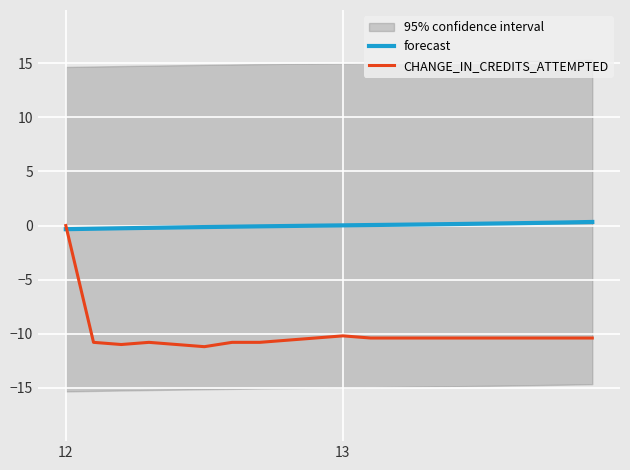

Between which two adjacent categories do forecast and CHANGE_IN_CREDITS_ATTEMPTED first intersect?

12 and 13